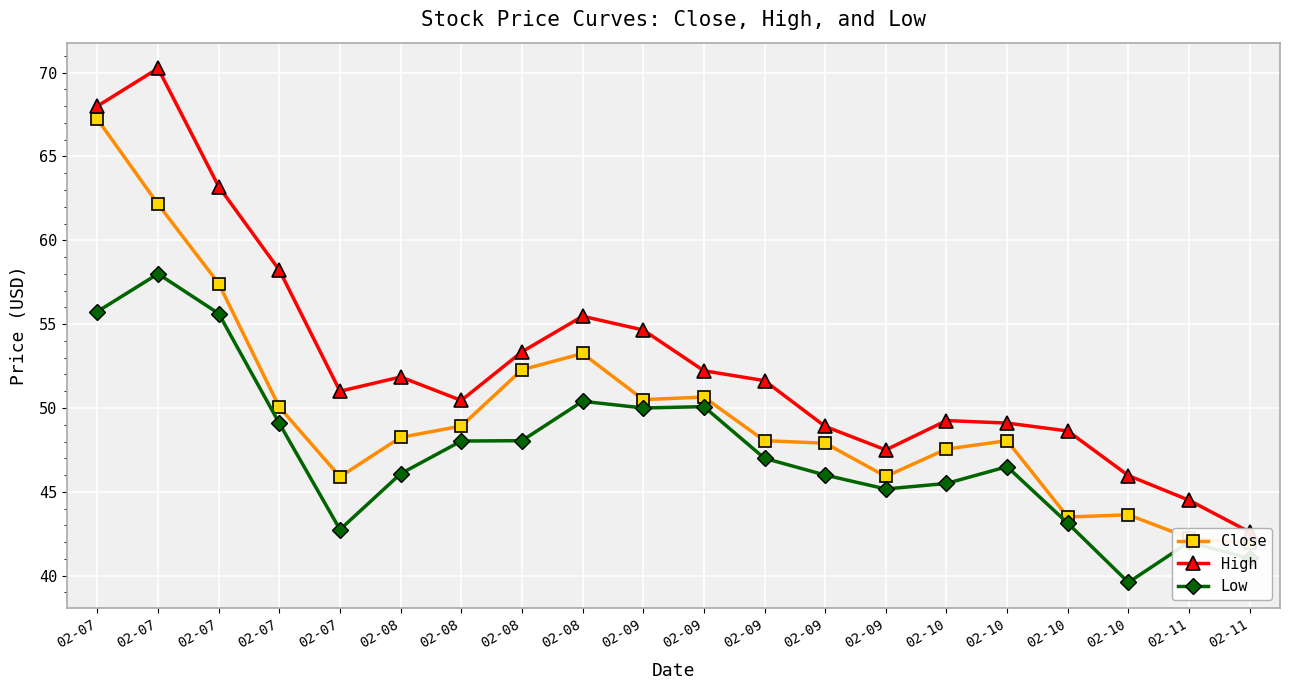

What are all the series names shown in the legend?

Close, High, Low